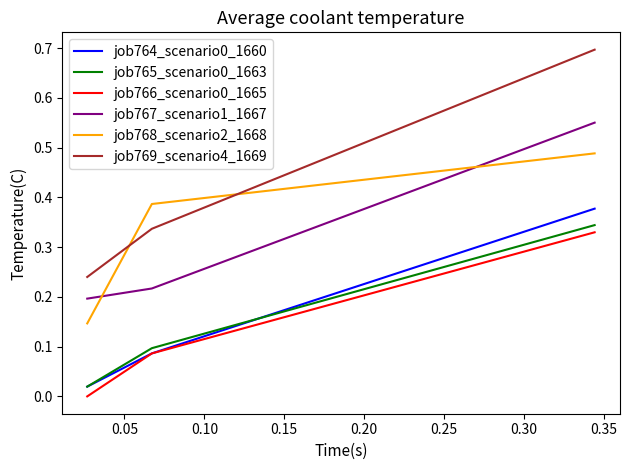

What is the greatest value displayed?

0.7